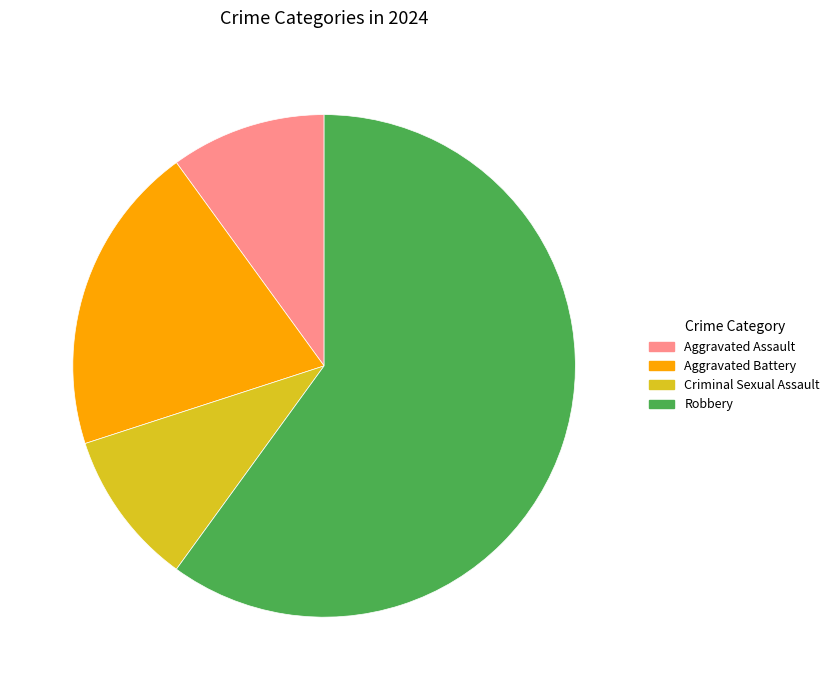

Which slice is the largest?

Robbery